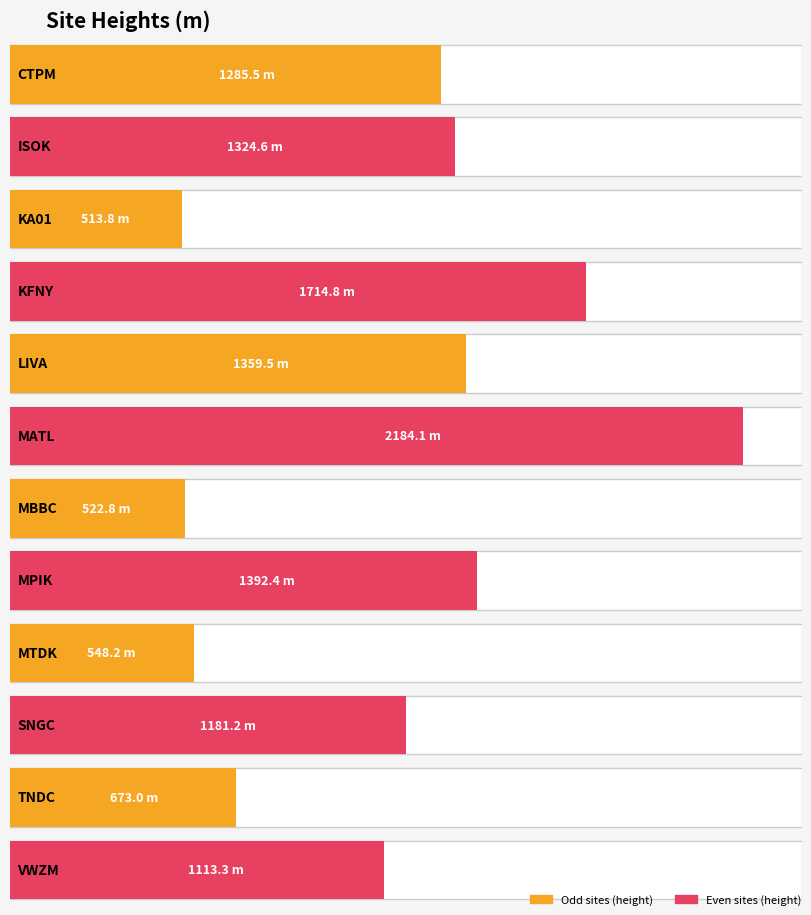

What is the label of the 7th bar from the left?

MBBC